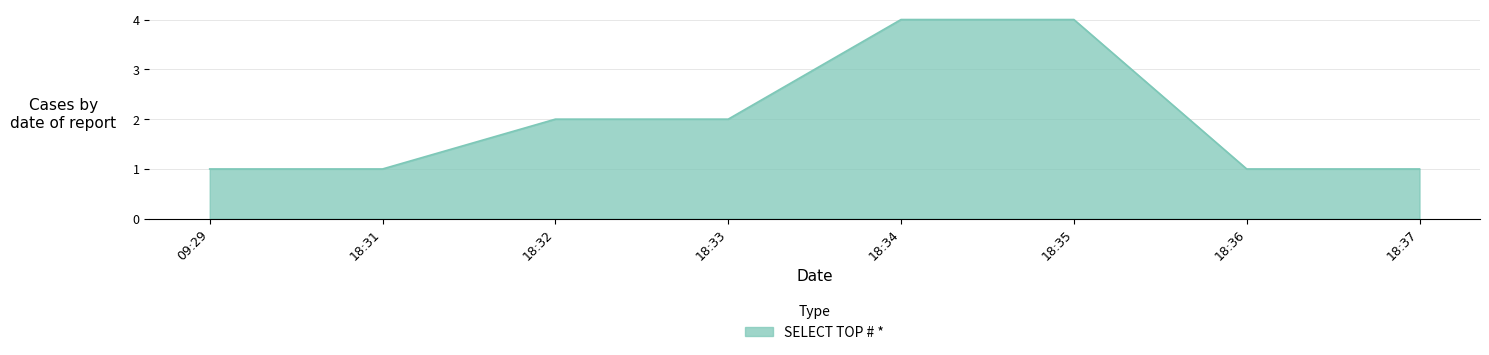

What position from the left is 18:37?

8